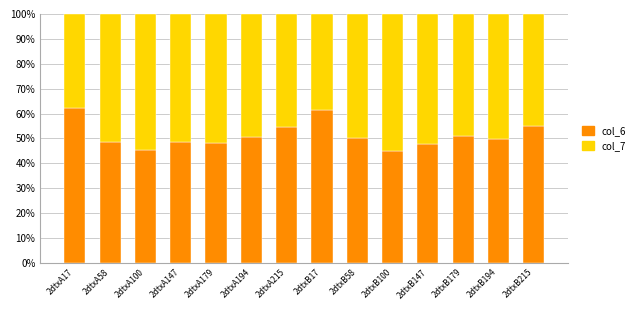

How many data points does each series have?

14